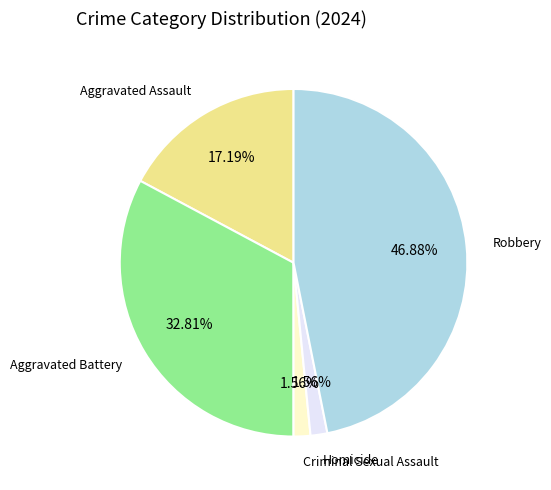

To the nearest percent, what portion does Robbery represent?

47%